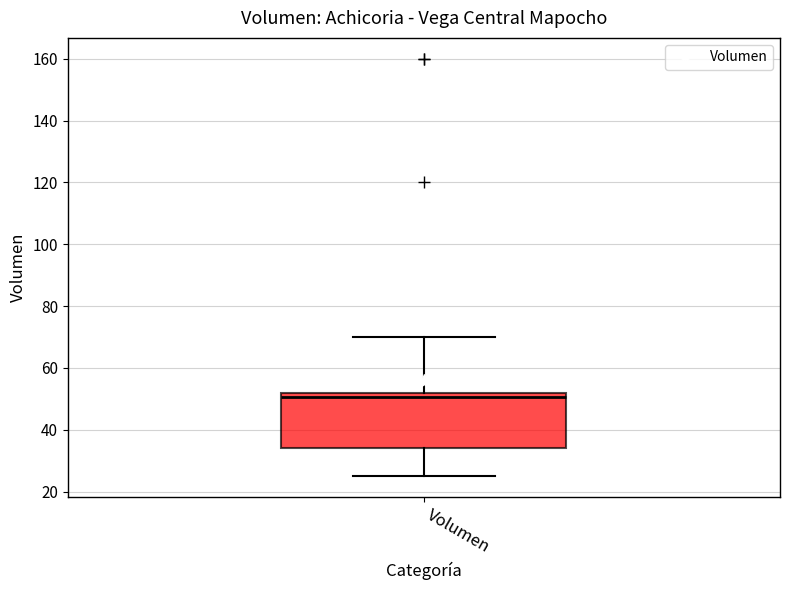

Where does the median line of the box for Volumen sit on the y-axis? The values are not printed on the chart, so give them approximately, as read against the axis.

50